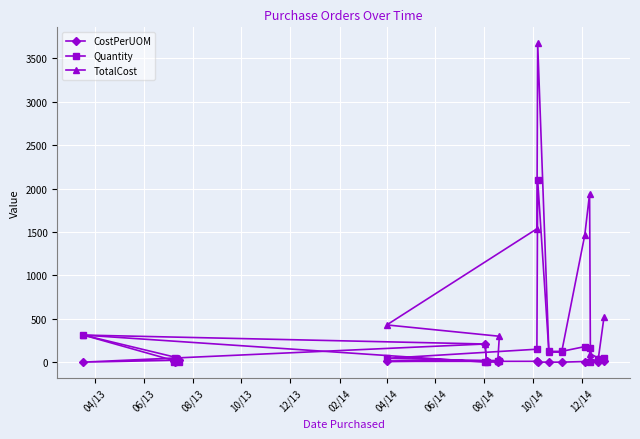

Which series has the largest range (max minus min)?

TotalCost